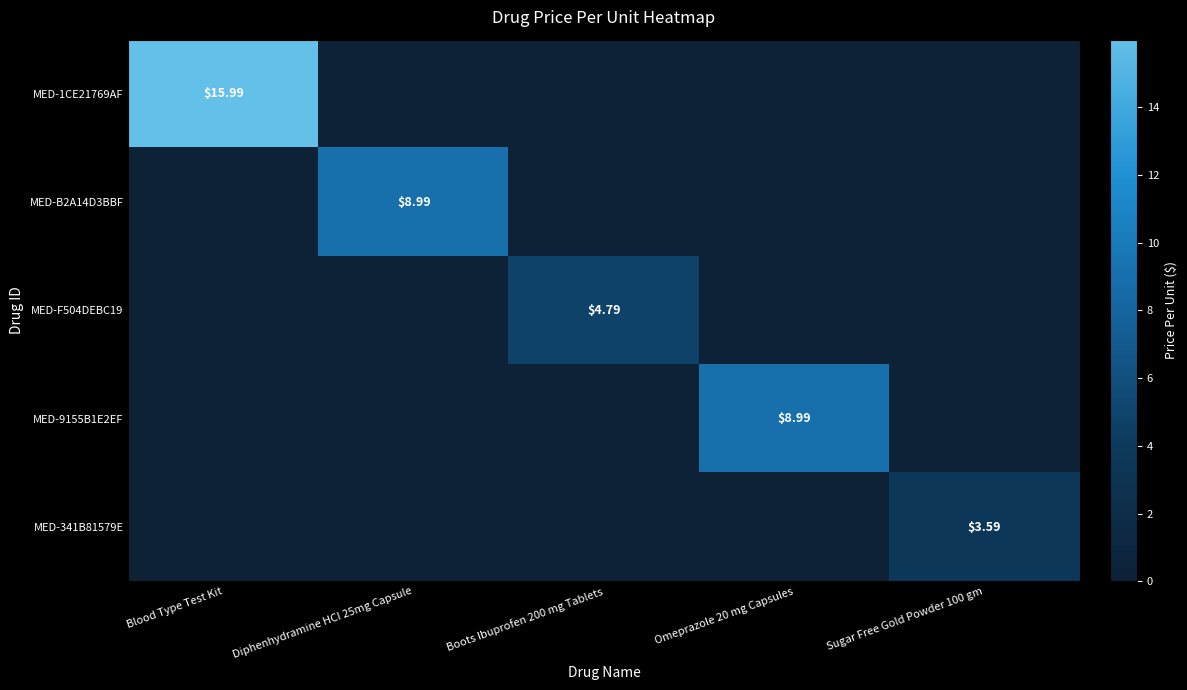

What is the sum of all MED-341B81579E values?

3.6